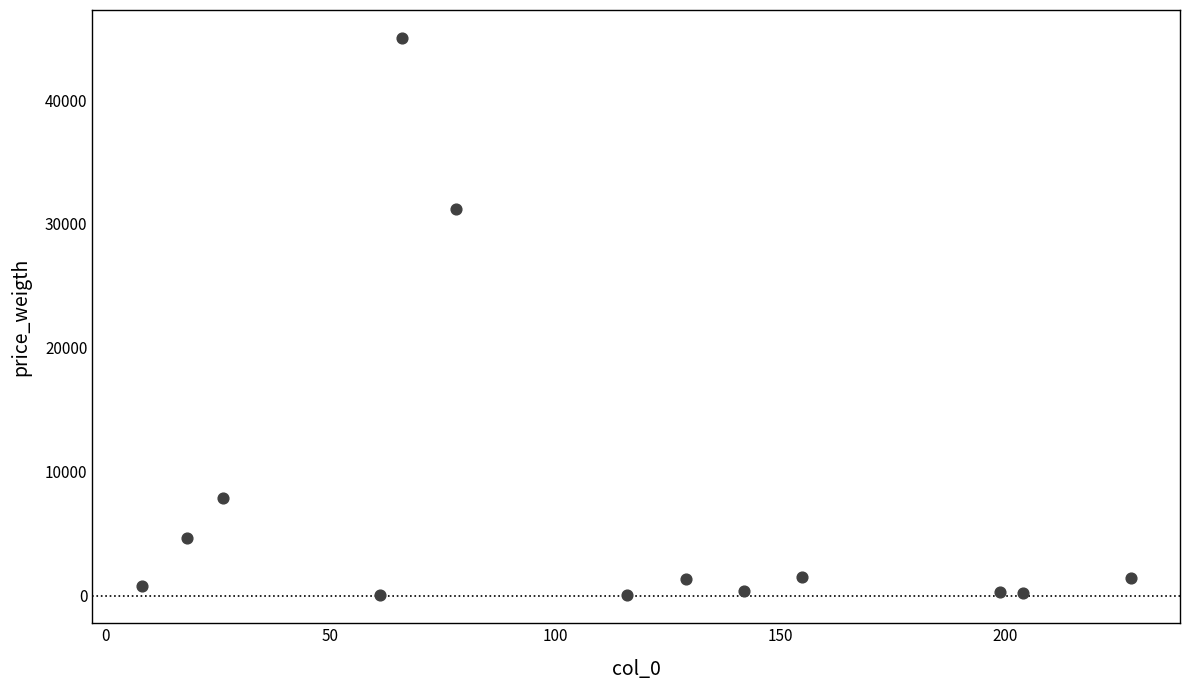

What is the range of Y values (max minus min)?

45006